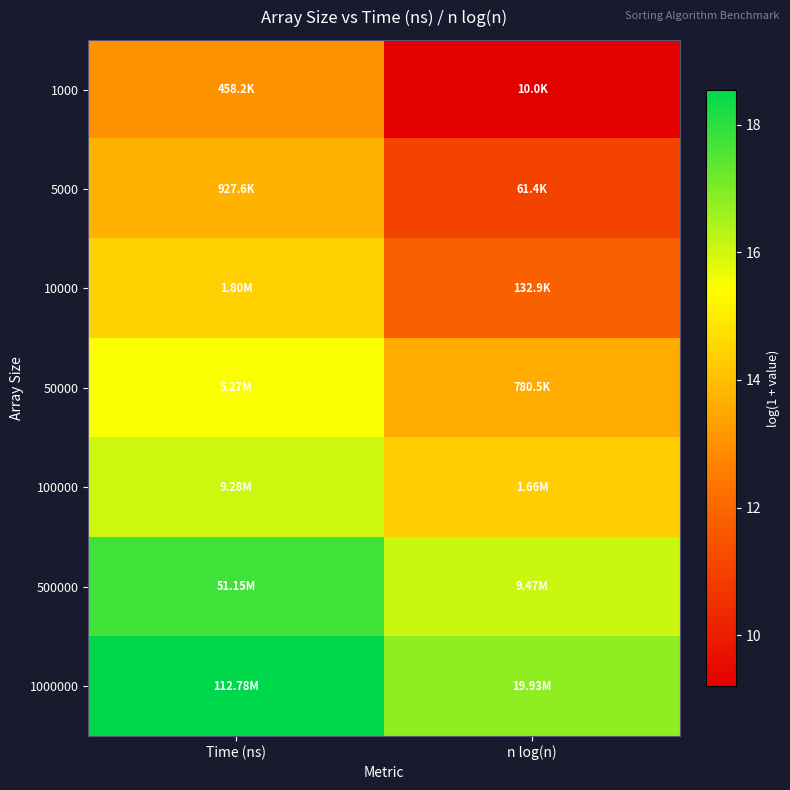

What is the spread (max minus min) of values at n log(n)?

7.6